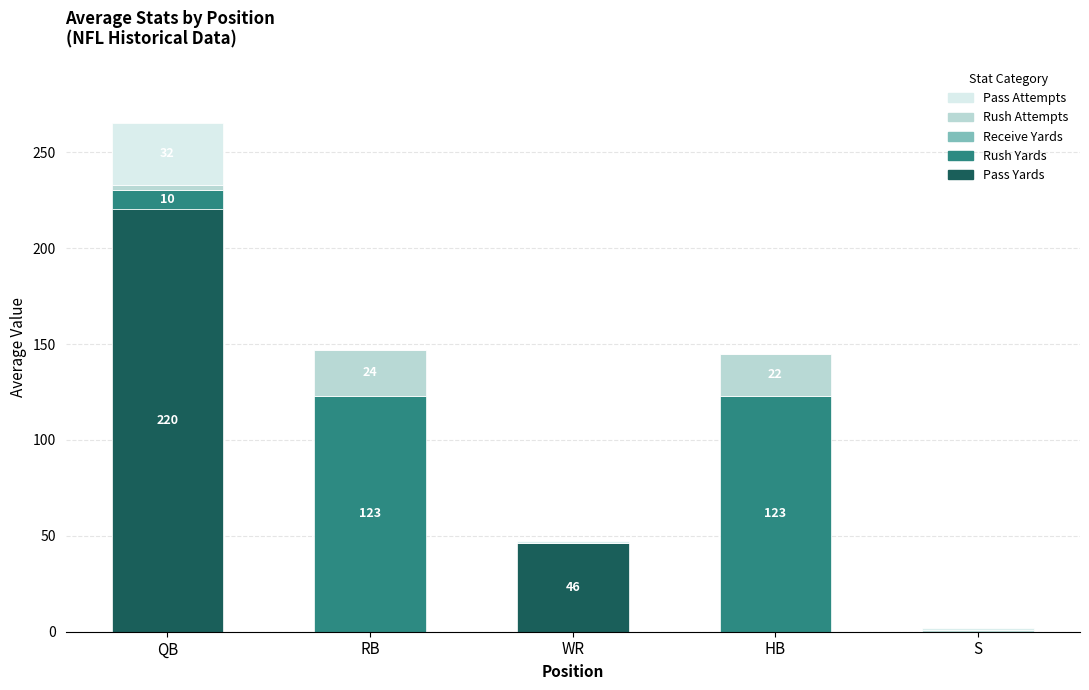

Is it true that Pass Yards equals 46.5 at WR?

True